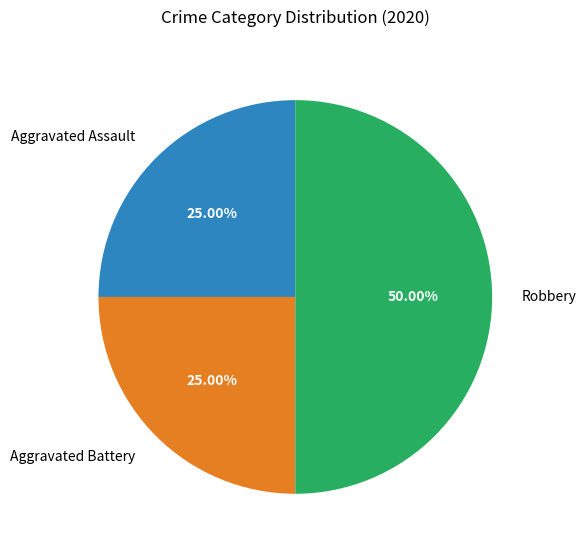

Do Robbery and Aggravated Battery together represent more than half of the pie?

Yes